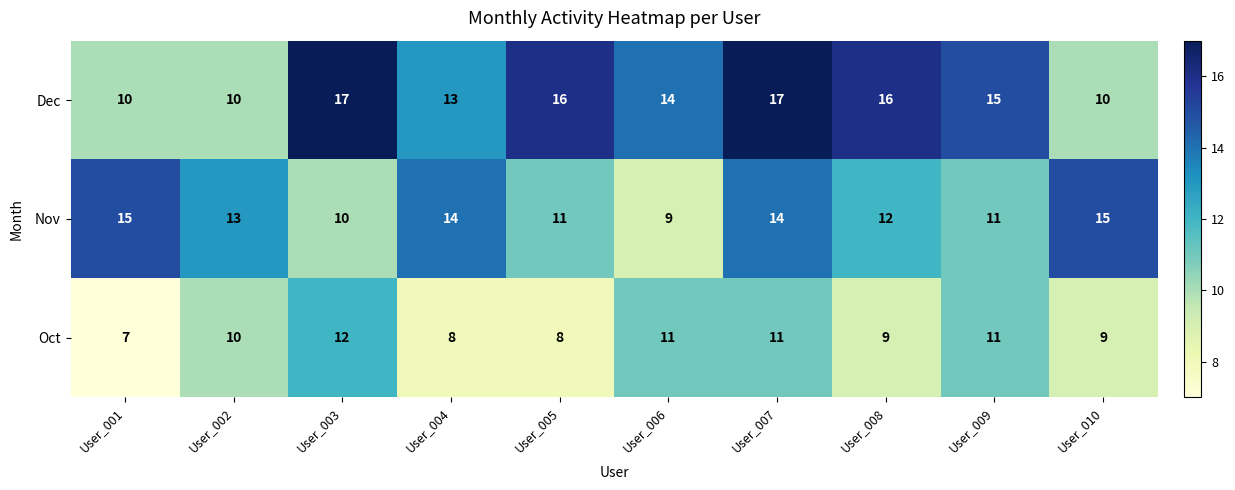

How many categories are shown in the chart?

10